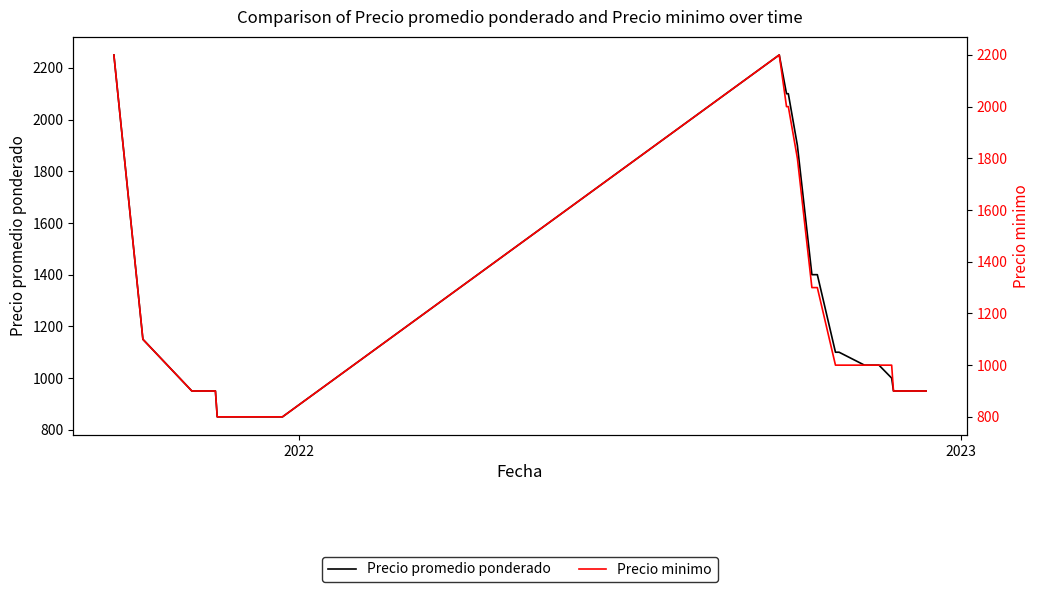

True or false: Precio minimo and Precio promedio ponderado intersect in this chart.

False